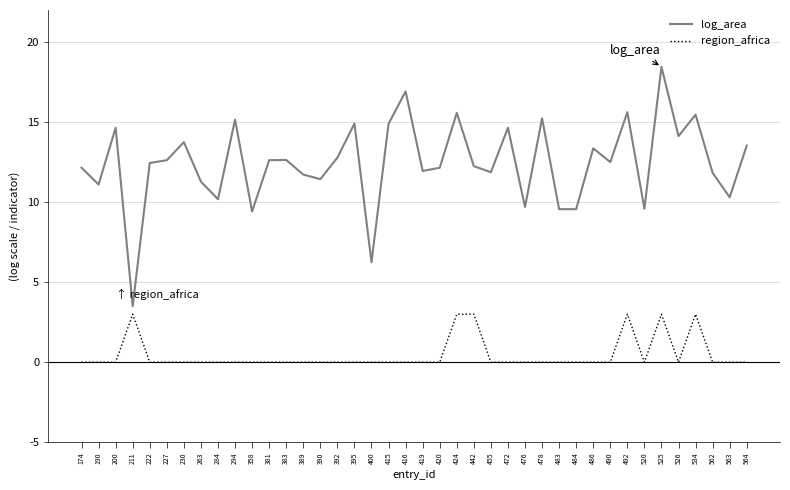

True or false: log_area and region_africa intersect in this chart.

False